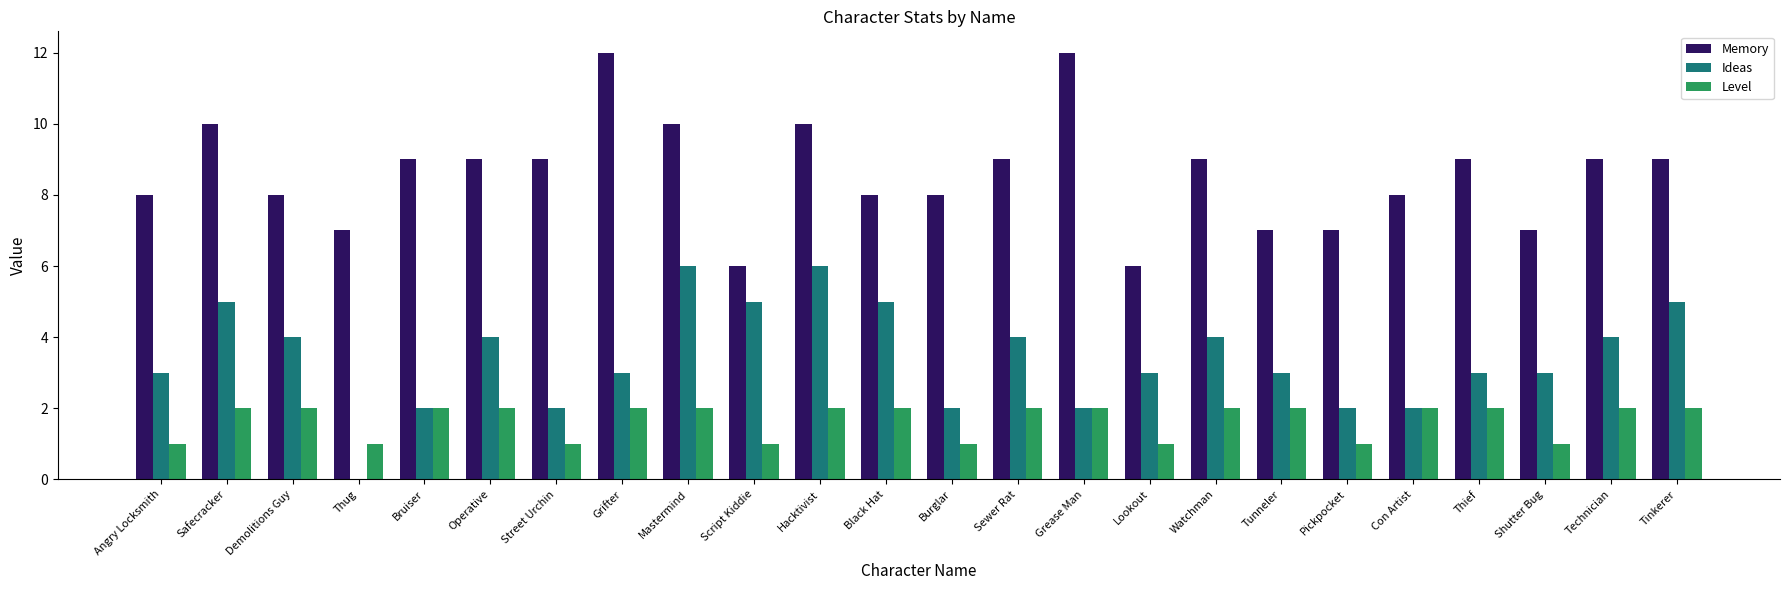

Reading left to right, transcribe all the data shown in this chart.

Memory: 8	10	8	7	9	9	9	12	10	6	10	8	8	9	12	6	9	7	7	8	9	7	9	9
Ideas: 3	5	4	0	2	4	2	3	6	5	6	5	2	4	2	3	4	3	2	2	3	3	4	5
Level: 1	2	2	1	2	2	1	2	2	1	2	2	1	2	2	1	2	2	1	2	2	1	2	2